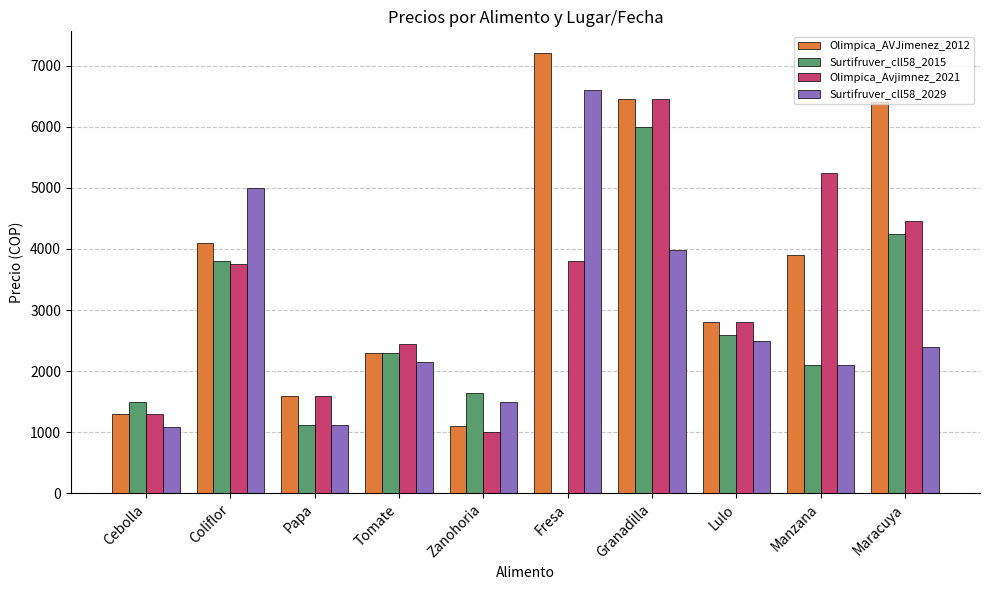

How many distinct data groups are displayed?

4